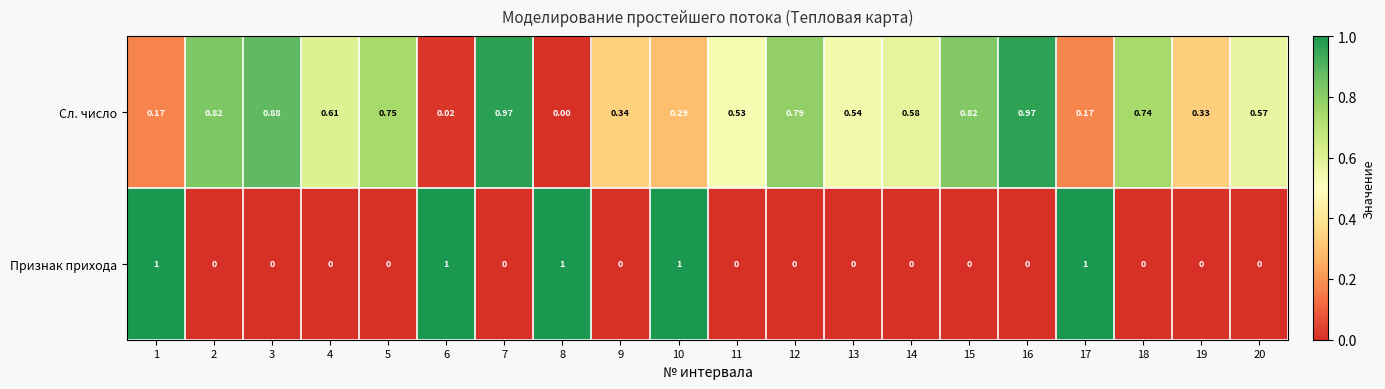

Is the value of Сл. число at 1 greater than the value of Признак прихода at 4?

Yes